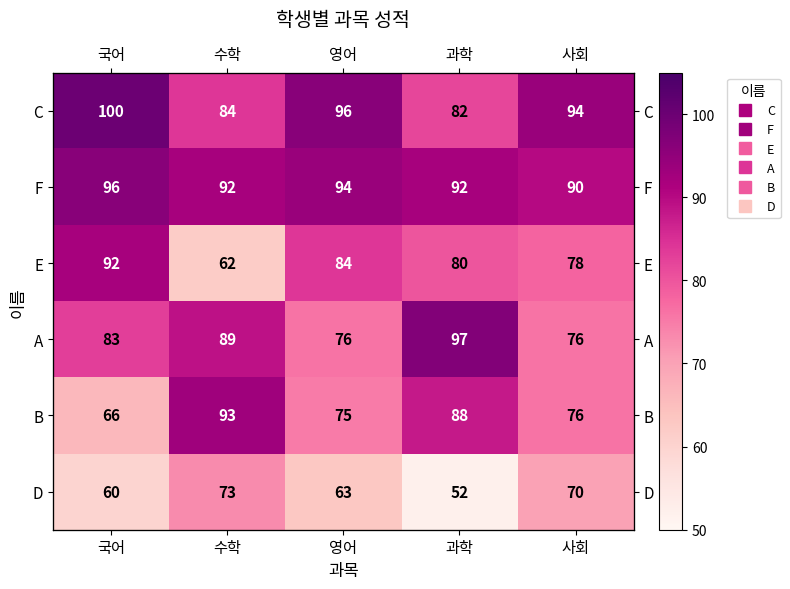

True or false: A has a value of 138 at 과학.

False